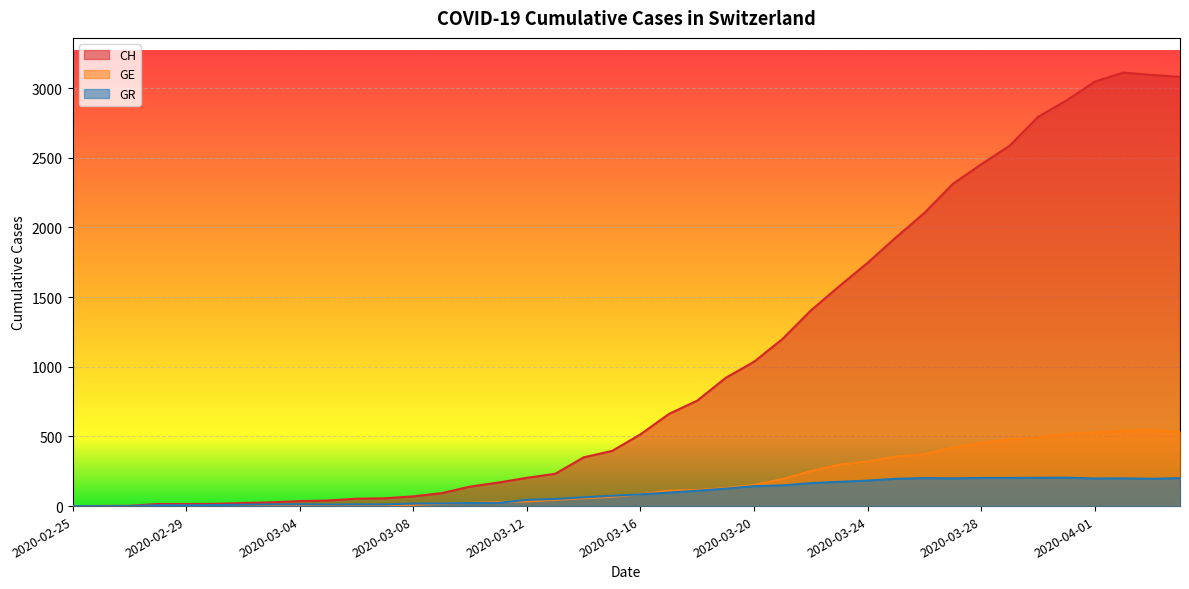

Which series has the widest spread of values?

CH